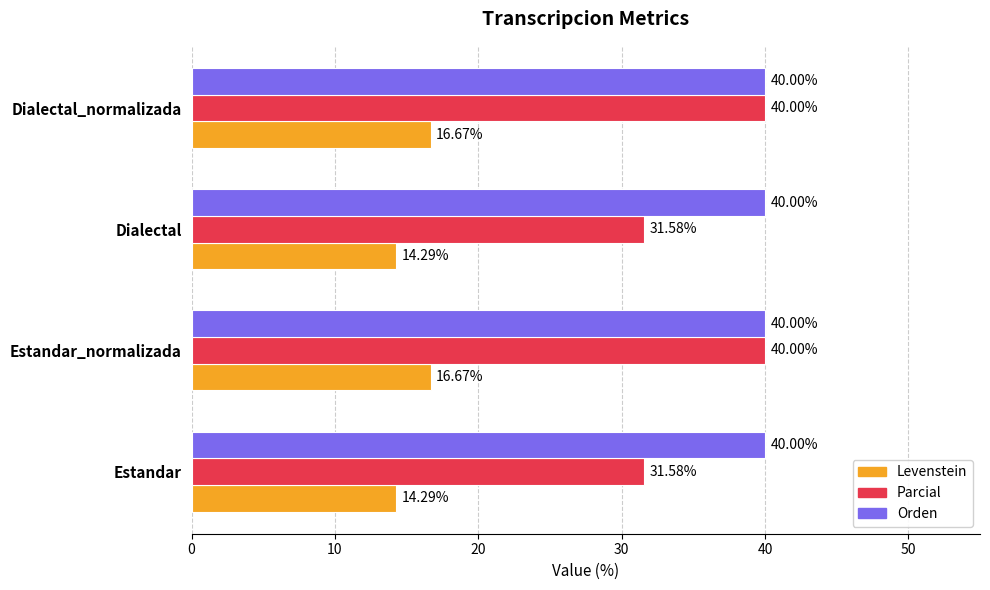

List the series in order of their overall mean, highest first.

Orden, Parcial, Levenstein